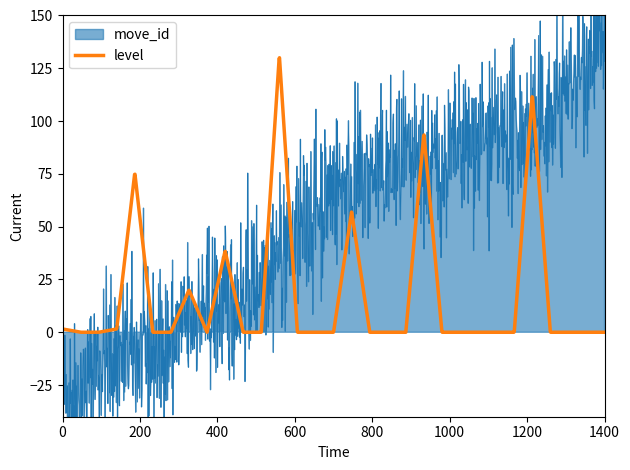

Rank the series at 118819 from lowest to highest value.

level, move_id